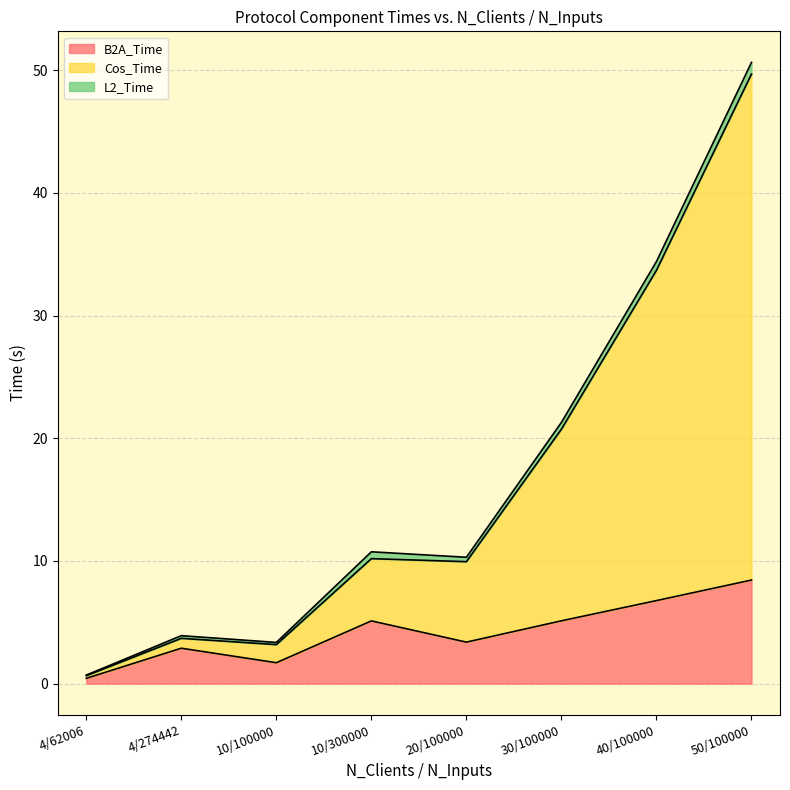

True or false: Cos_Time and B2A_Time intersect in this chart.

False